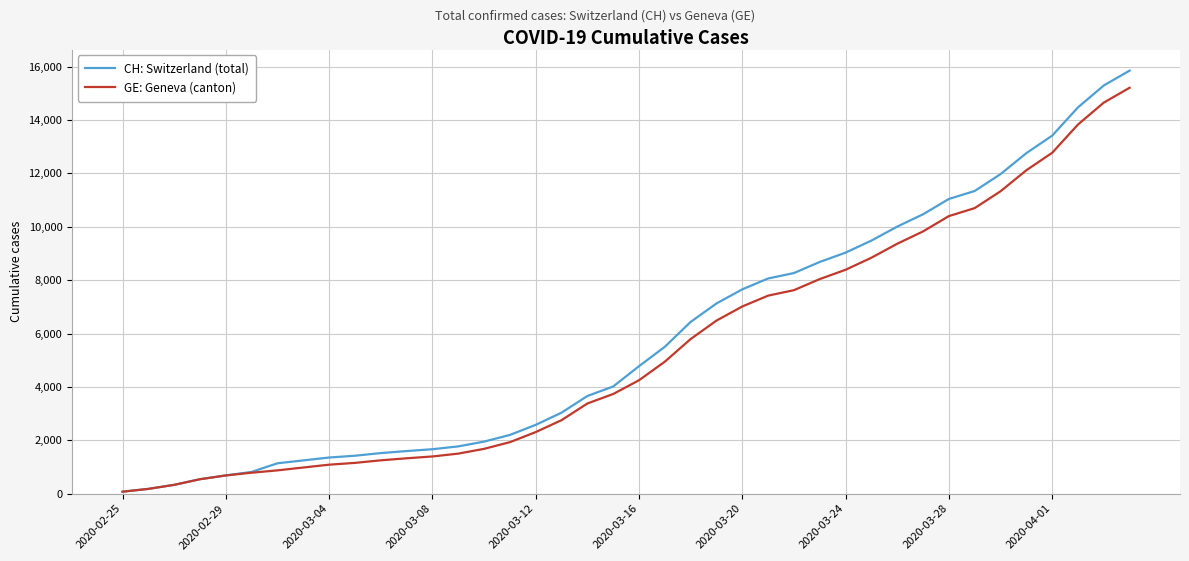

What is the maximum value shown in the chart?

15850